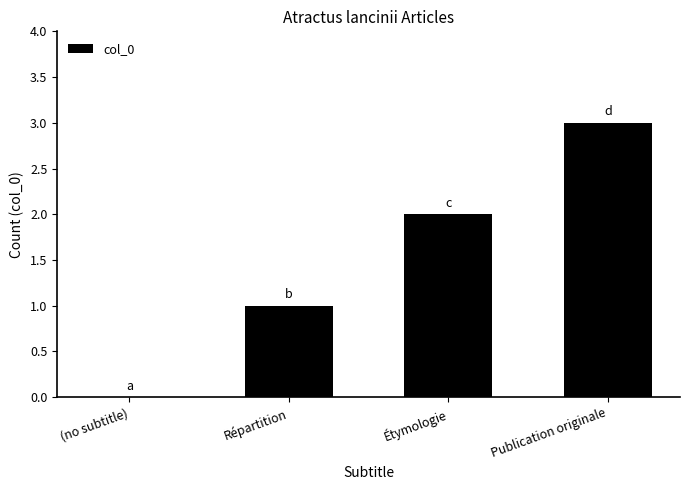

Which has a higher value, Répartition or Étymologie?

Étymologie